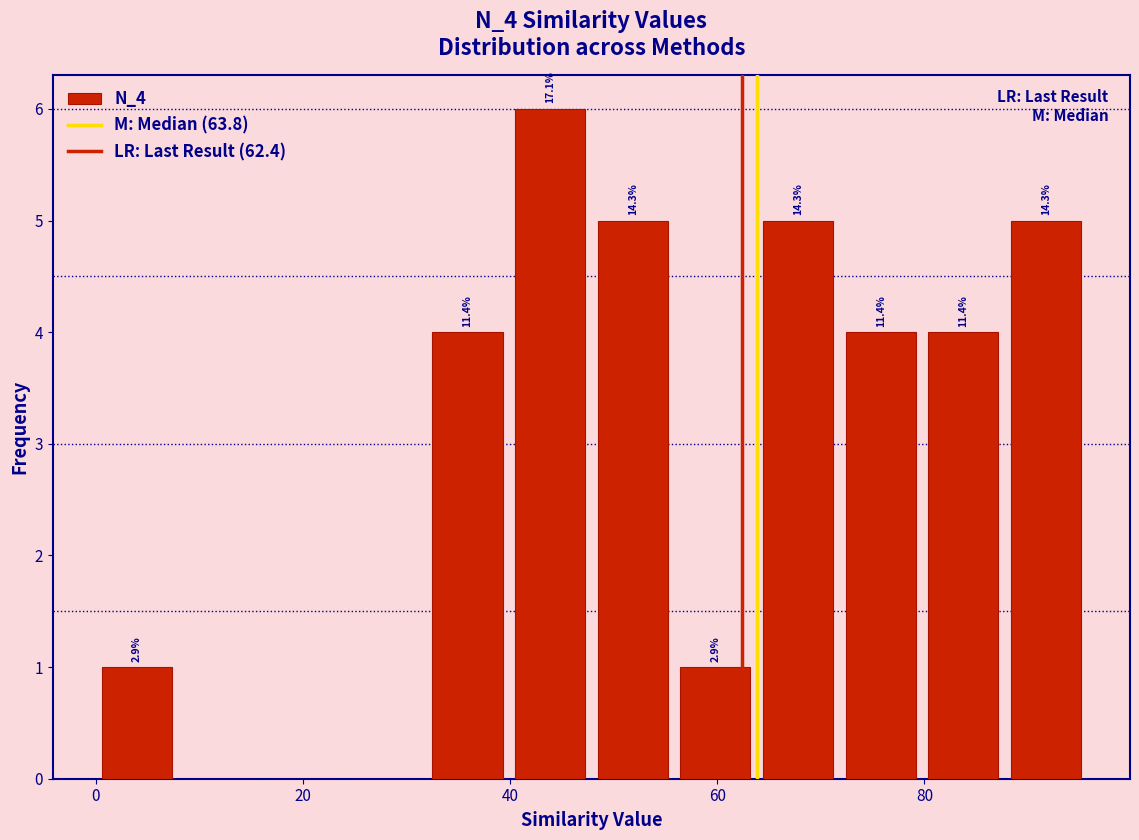

Around what value on the x-axis is the tallest bar? Give the approximate position of its centre, as read against the axis.

44